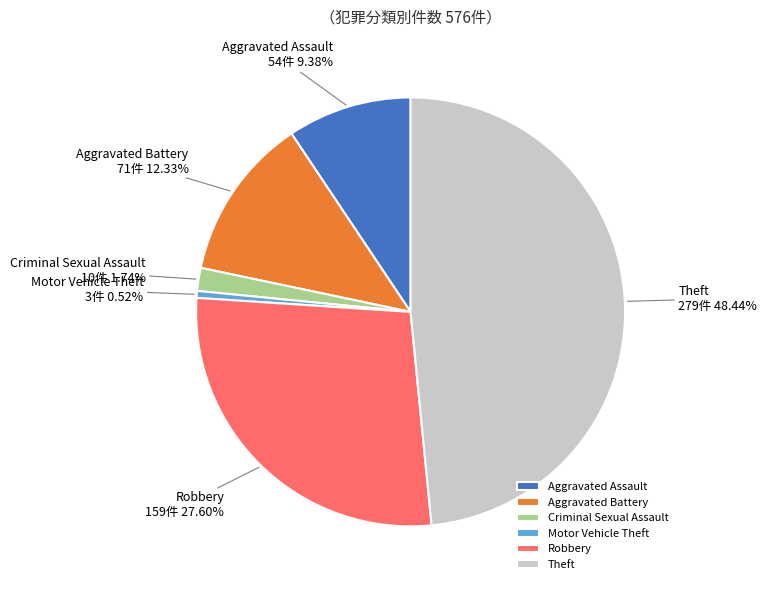

Does any single category account for the majority?

No